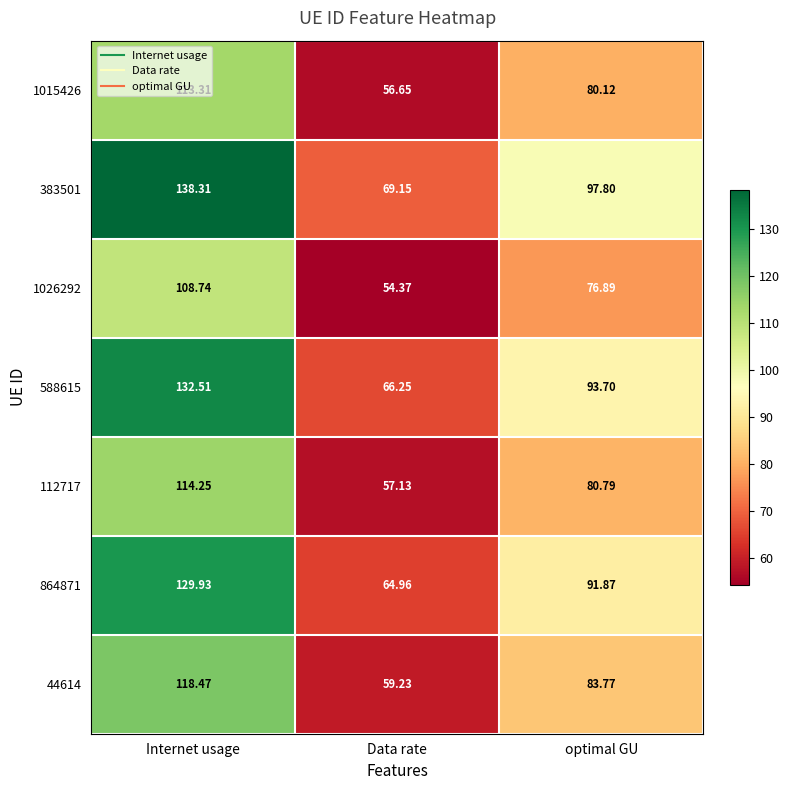

Where is 383501 nearest to the value 103?

optimal GU